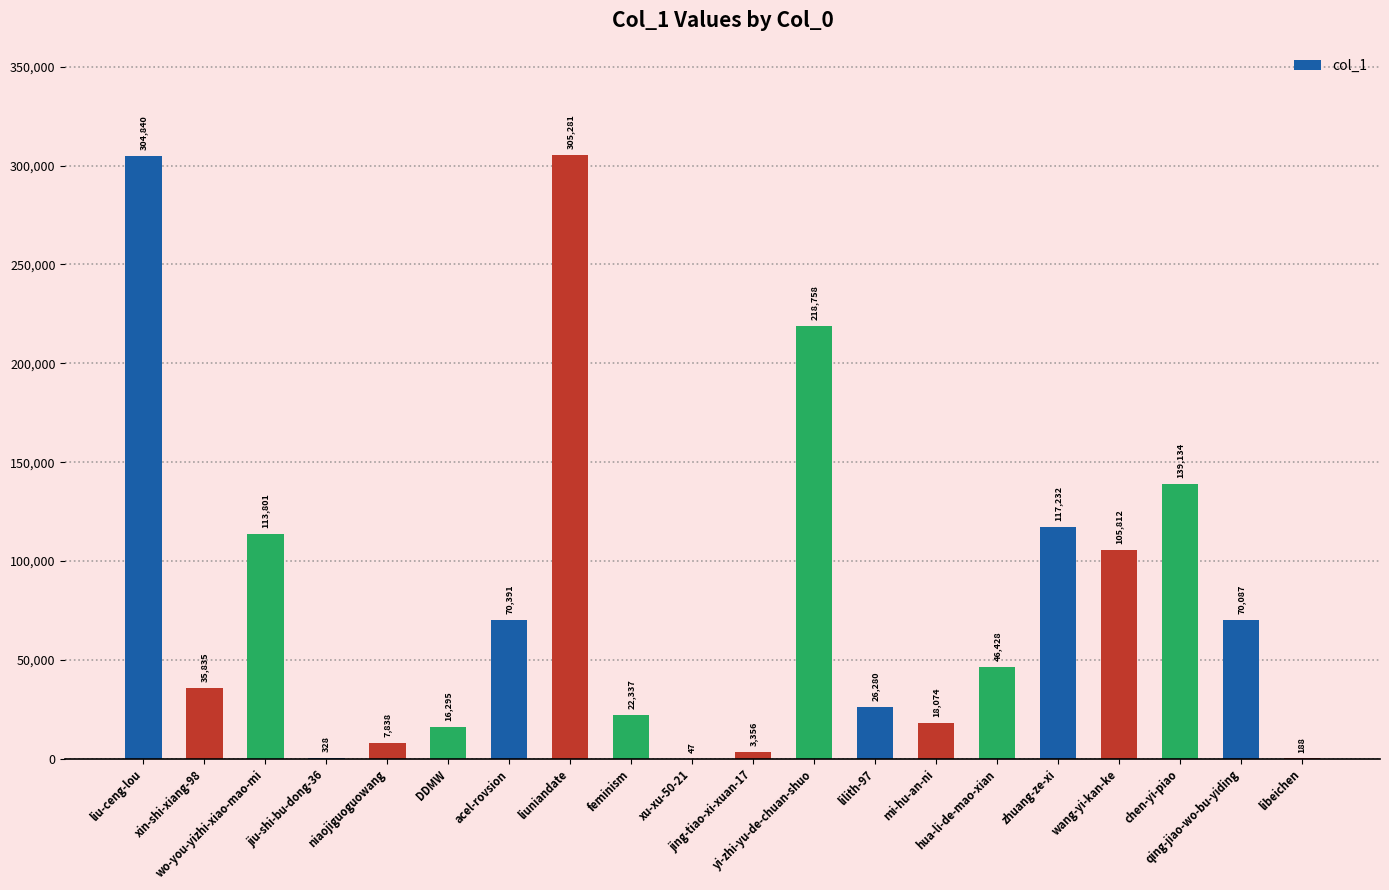

What is the difference between the values at wang-yi-kan-ke and libeichen?

105624